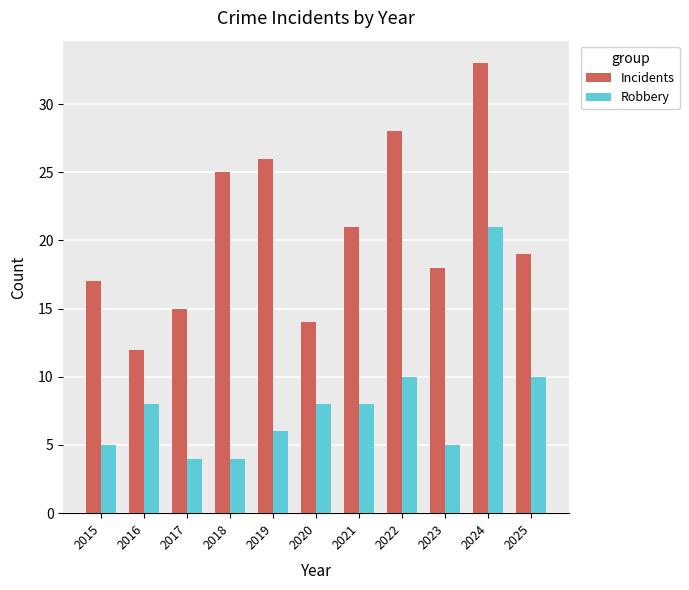

How many bars are there in each group?

2